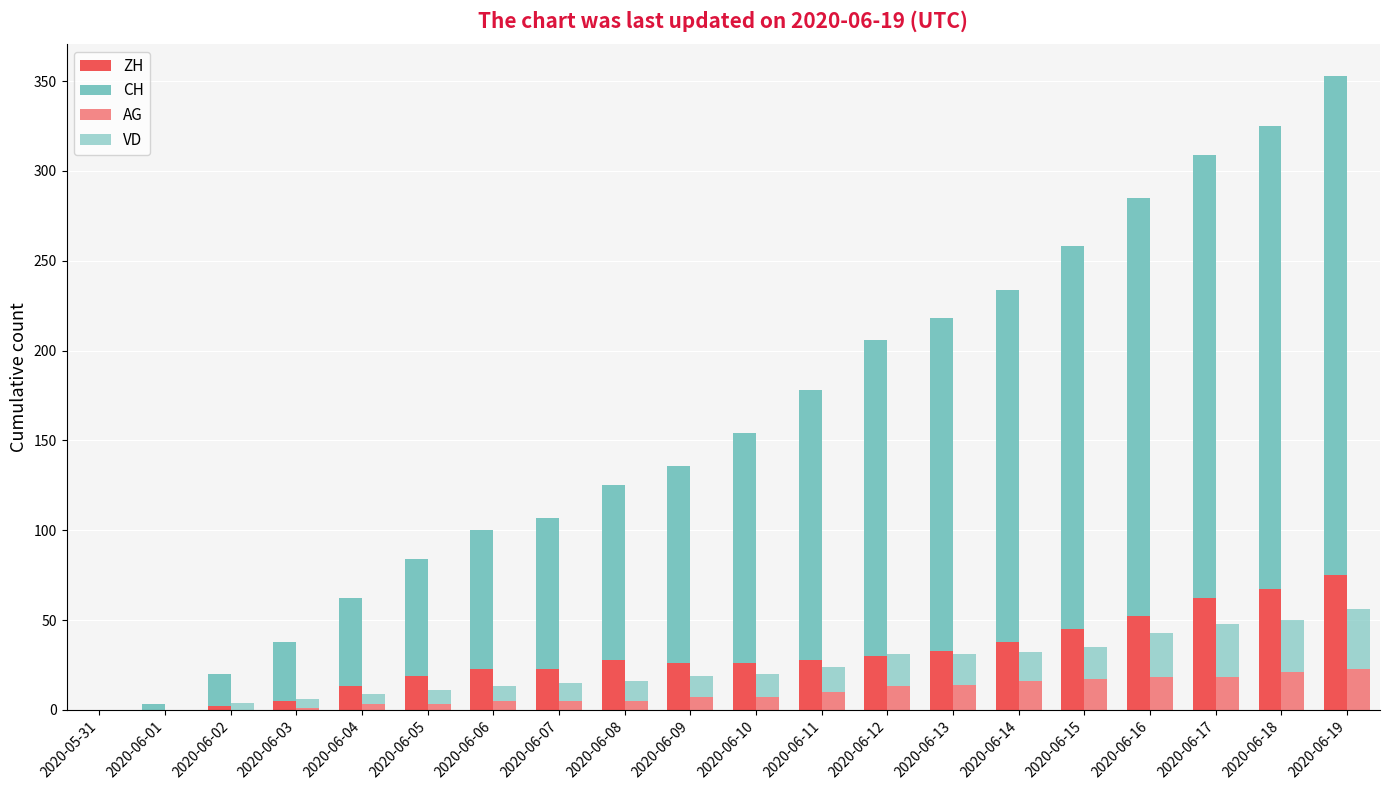

What is the sum of all VD values?

277